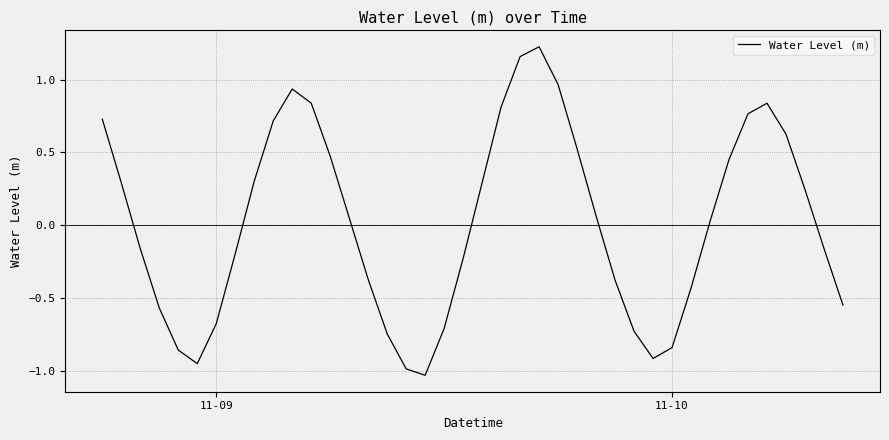

What is the difference between the maximum and minimum values?

2.3